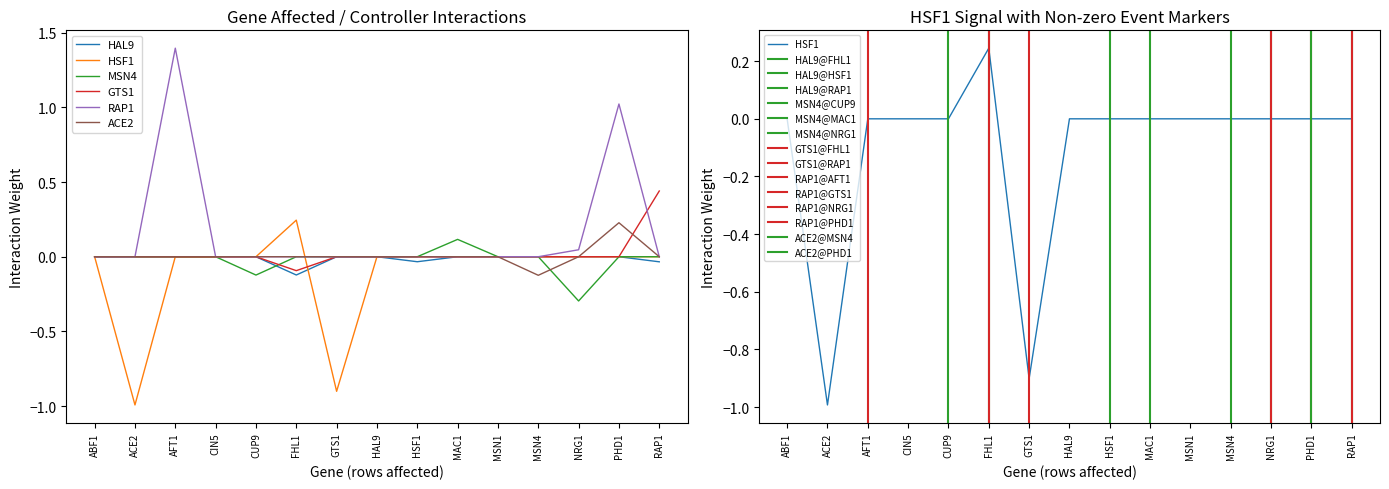

Is the value of MSN4 at PHD1 greater than the value of ACE2 at MAC1?

No